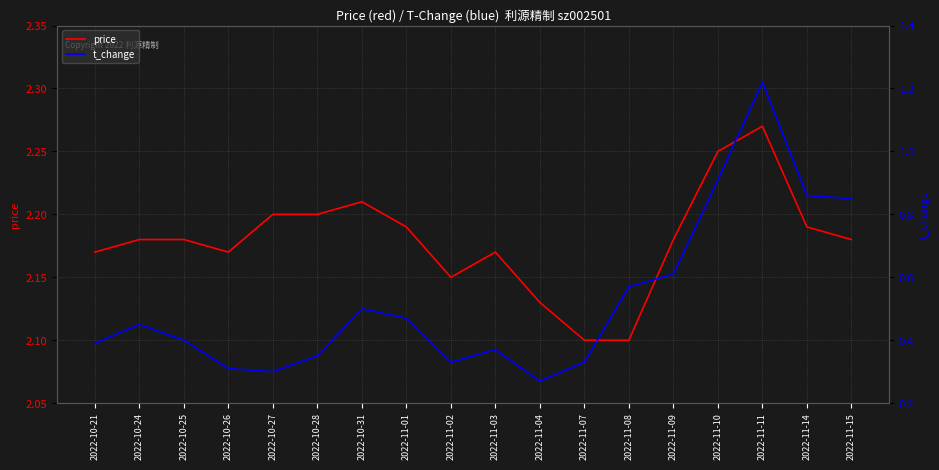

At which label does t_change reach its minimum?

2022-11-04